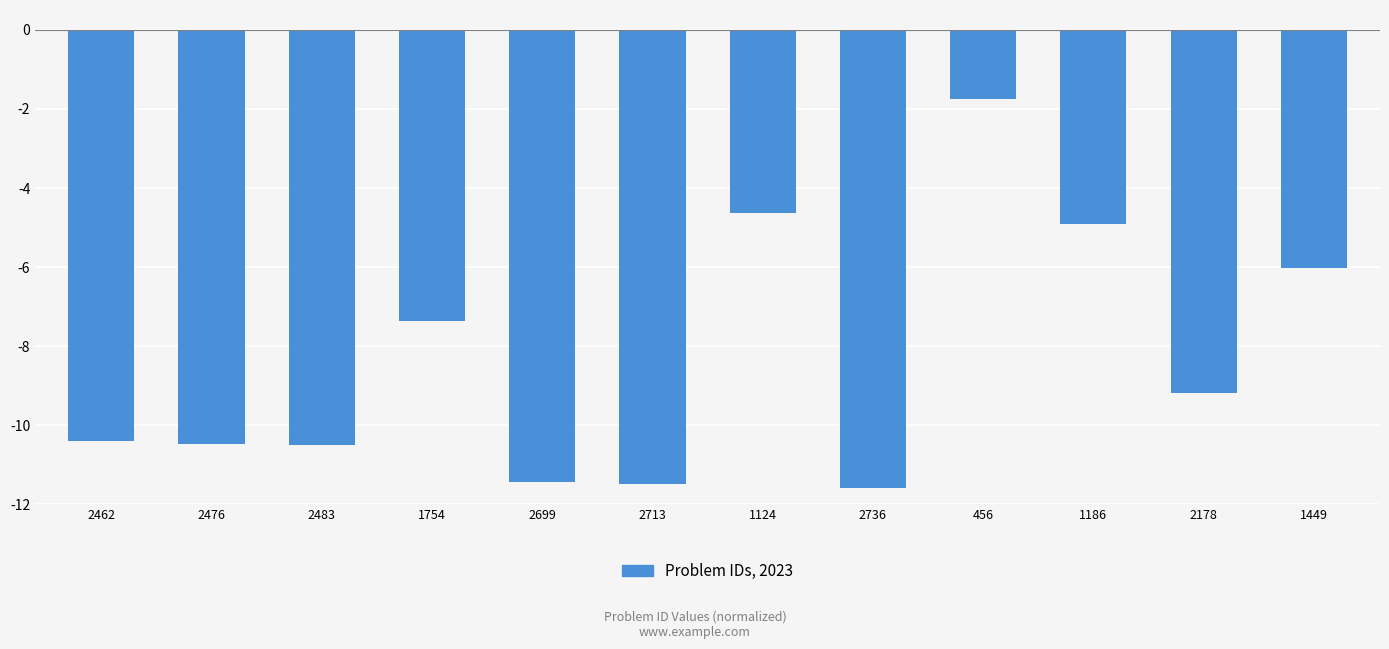

Which has a higher value, 2178 or 1124?

1124